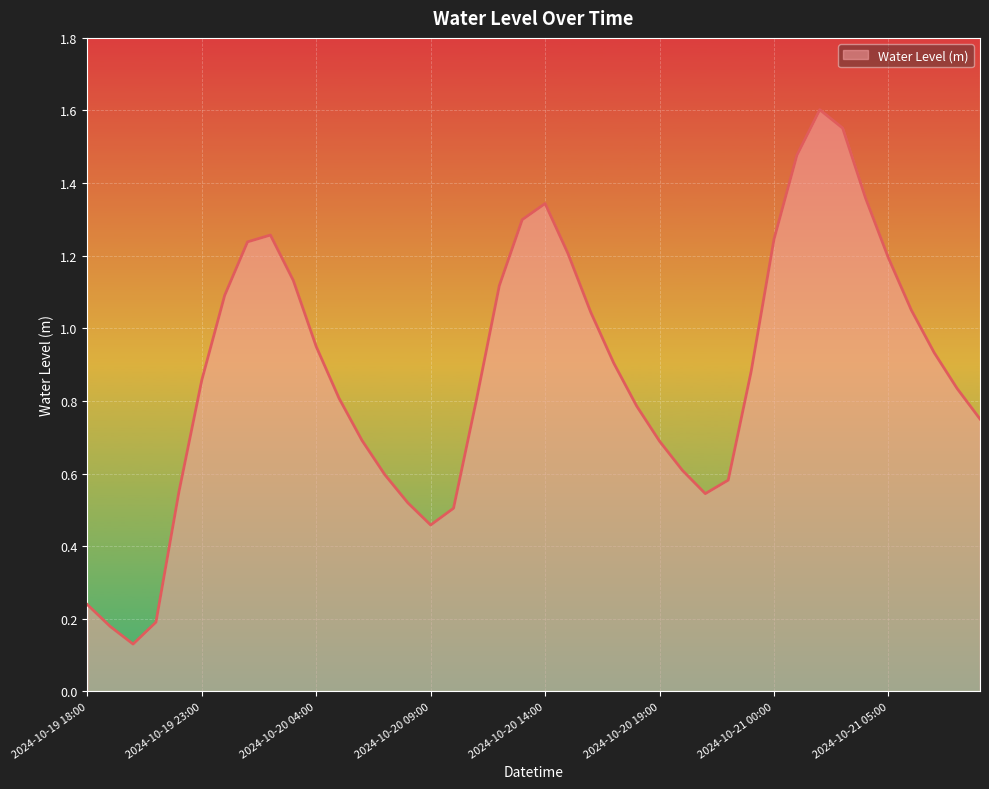

Where is the data nearest to the value 0?

2024-10-19 20:00